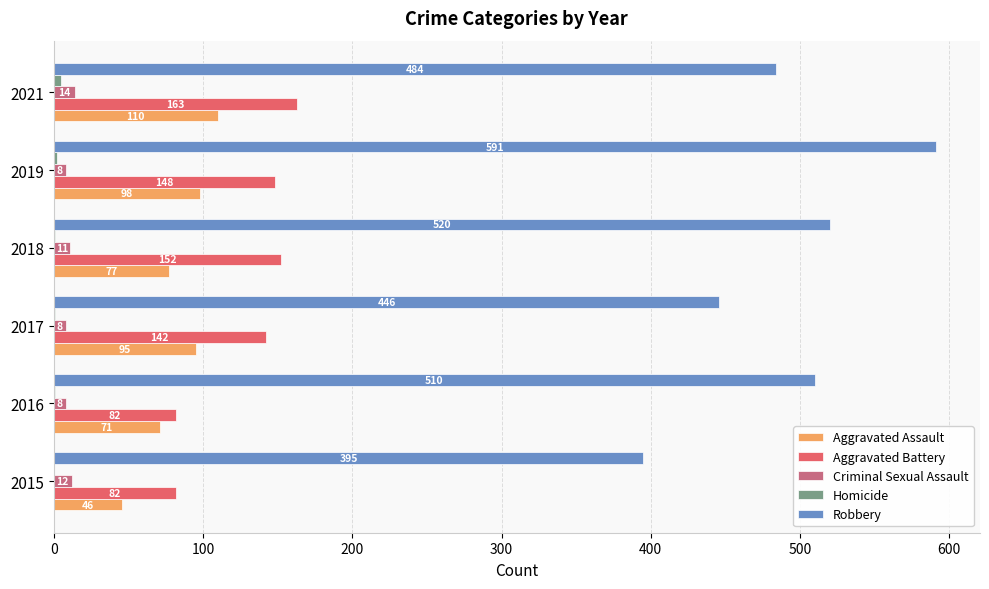

What is the sum of all Robbery values?

2946